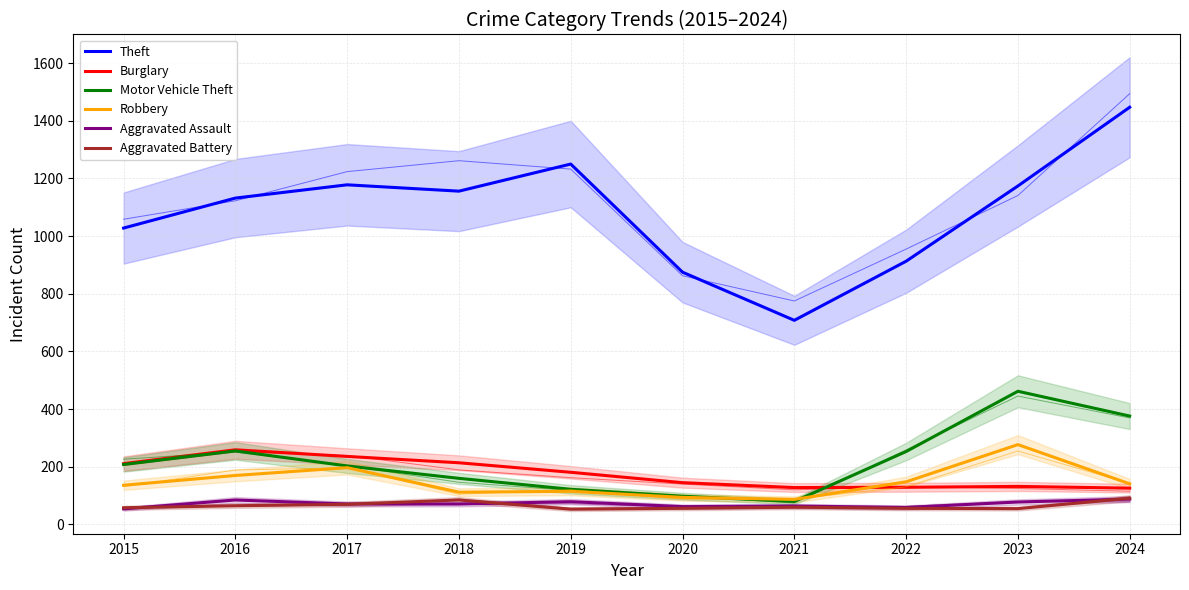

Which series ends up on top after the final intersection of Robbery and Motor Vehicle Theft?

Motor Vehicle Theft